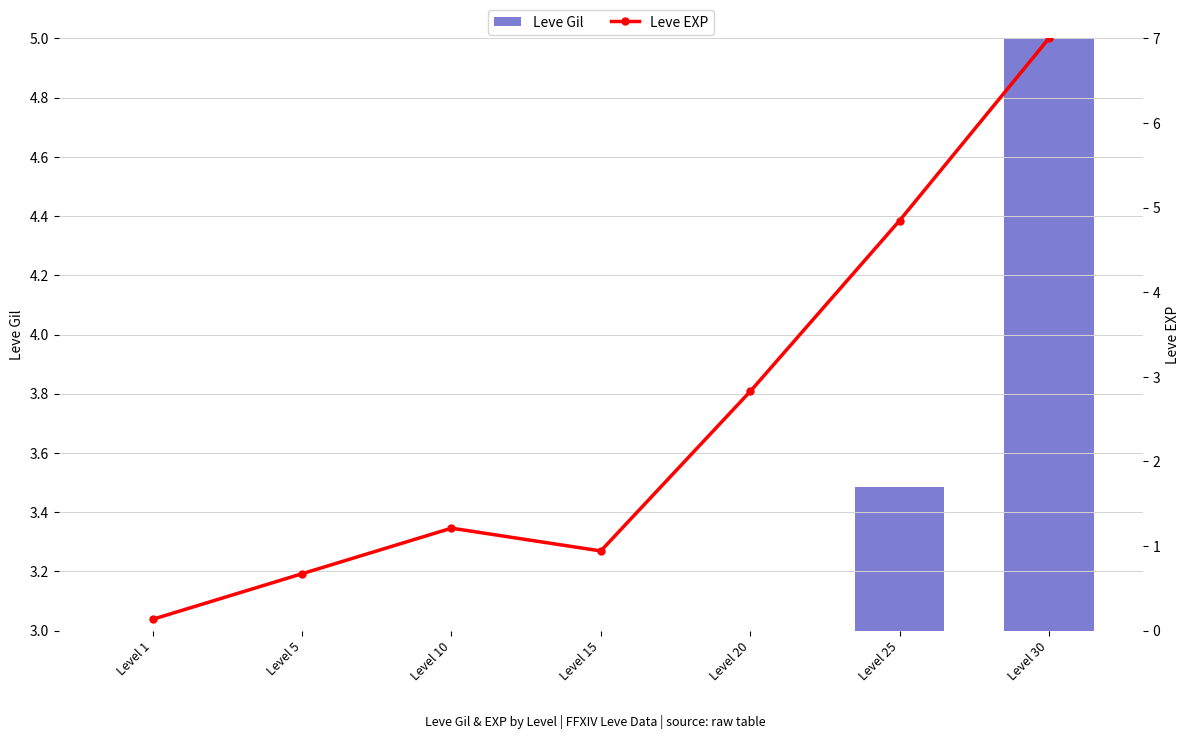

Reading left to right, transcribe all the data shown in this chart.

Leve Gil: 0.0	0.0	0.1	0.7	2.1	3.5	5.0
Leve EXP: 0.1	0.7	1.2	0.9	2.8	4.8	7.0